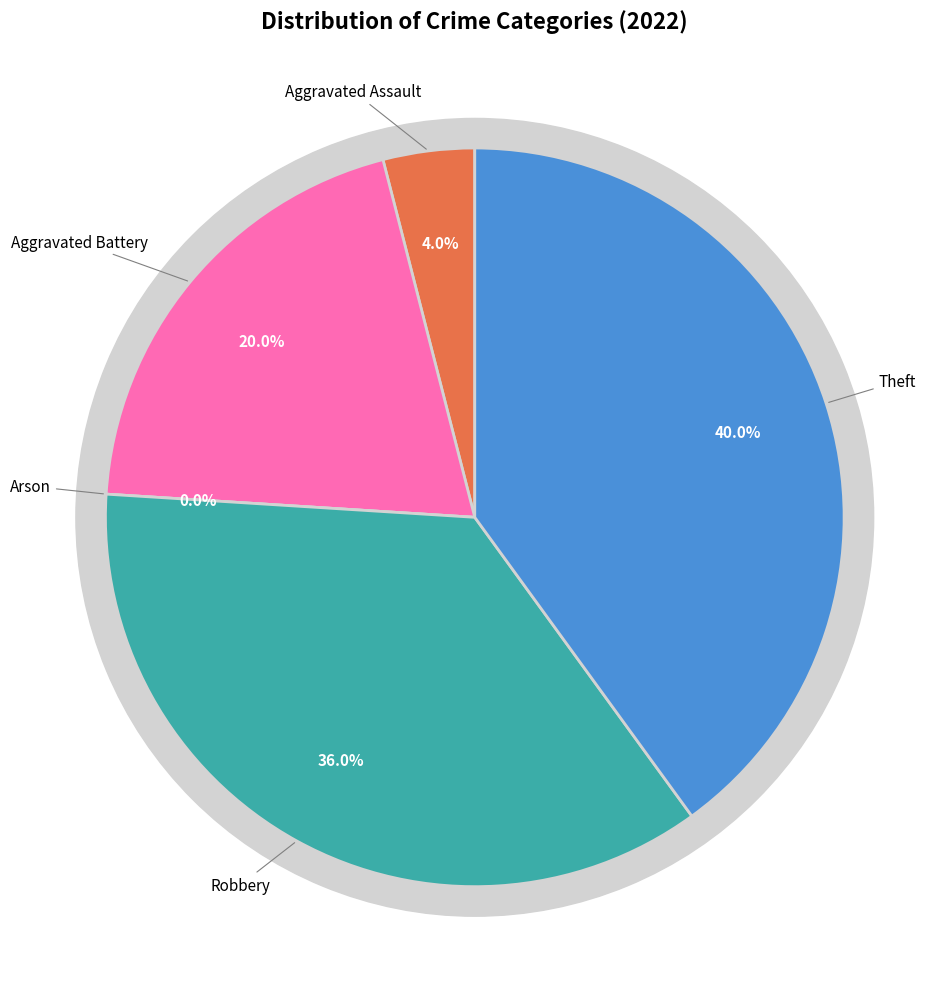

What portion of the pie excludes Aggravated Assault?

96.0%